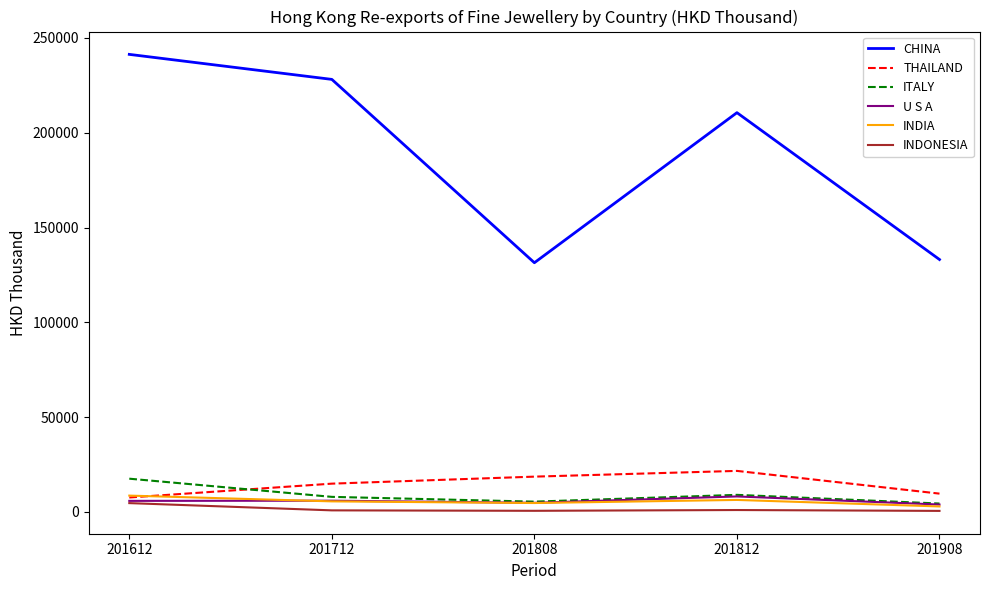

At which label is ITALY closest to 11014?

201812